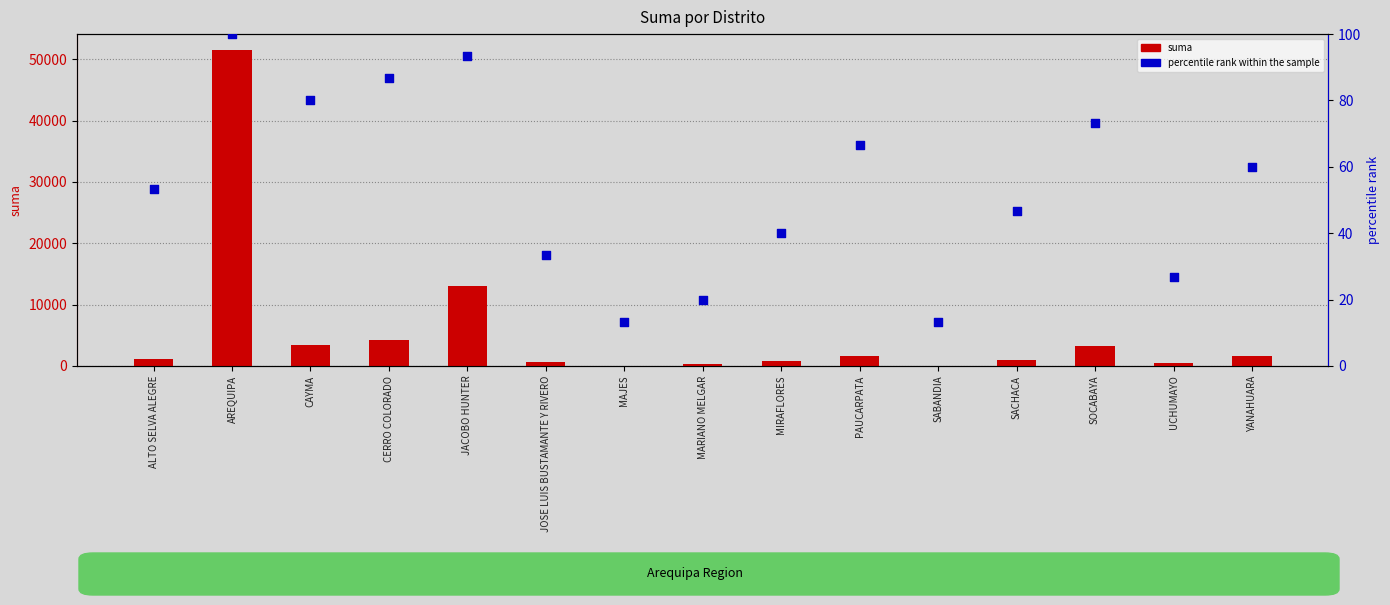

Is the value of suma at JOSE LUIS BUSTAMANTE Y RIVERO greater than the value of percentile rank within the sample at SABANDIA?

Yes